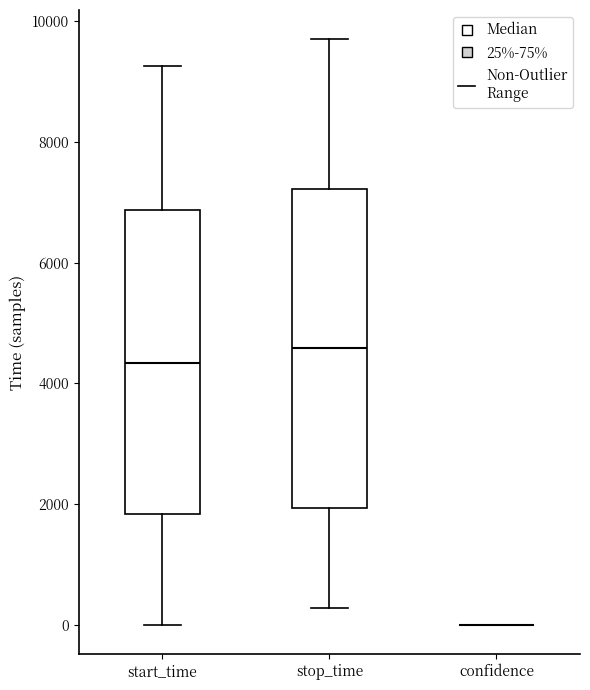

Reading left to right, transcribe this box plot: for each box, give where its median line is, the range the box spans, and where its two whiskers end, as read against the y-axis. The values are not printed on the chart, so give them approximately, as read against the axis.

start_time: median 4400, box 1800 to 6800, whiskers 0 to 9200
stop_time: median 4600, box 2000 to 7200, whiskers 200 to 9600
confidence: box collapsed to a line at 0, whiskers 0 to 0